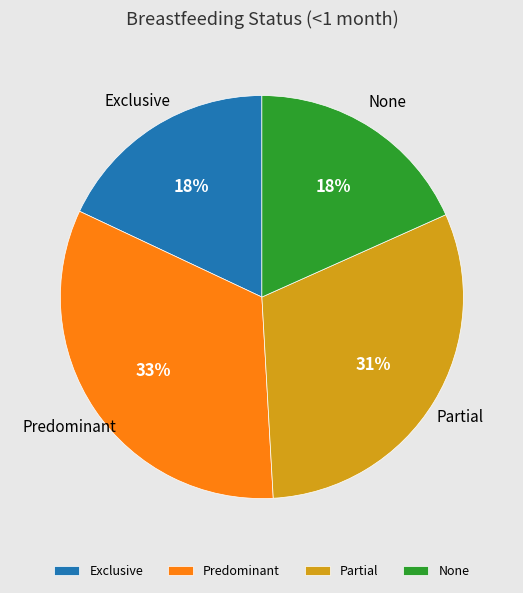

How many segments does this pie chart have?

4